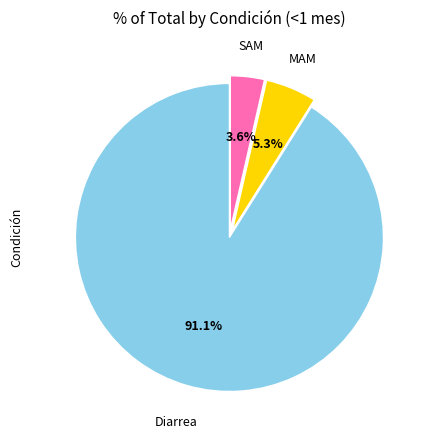

The Diarrea slice represents 76% of the pie. True or false?

False